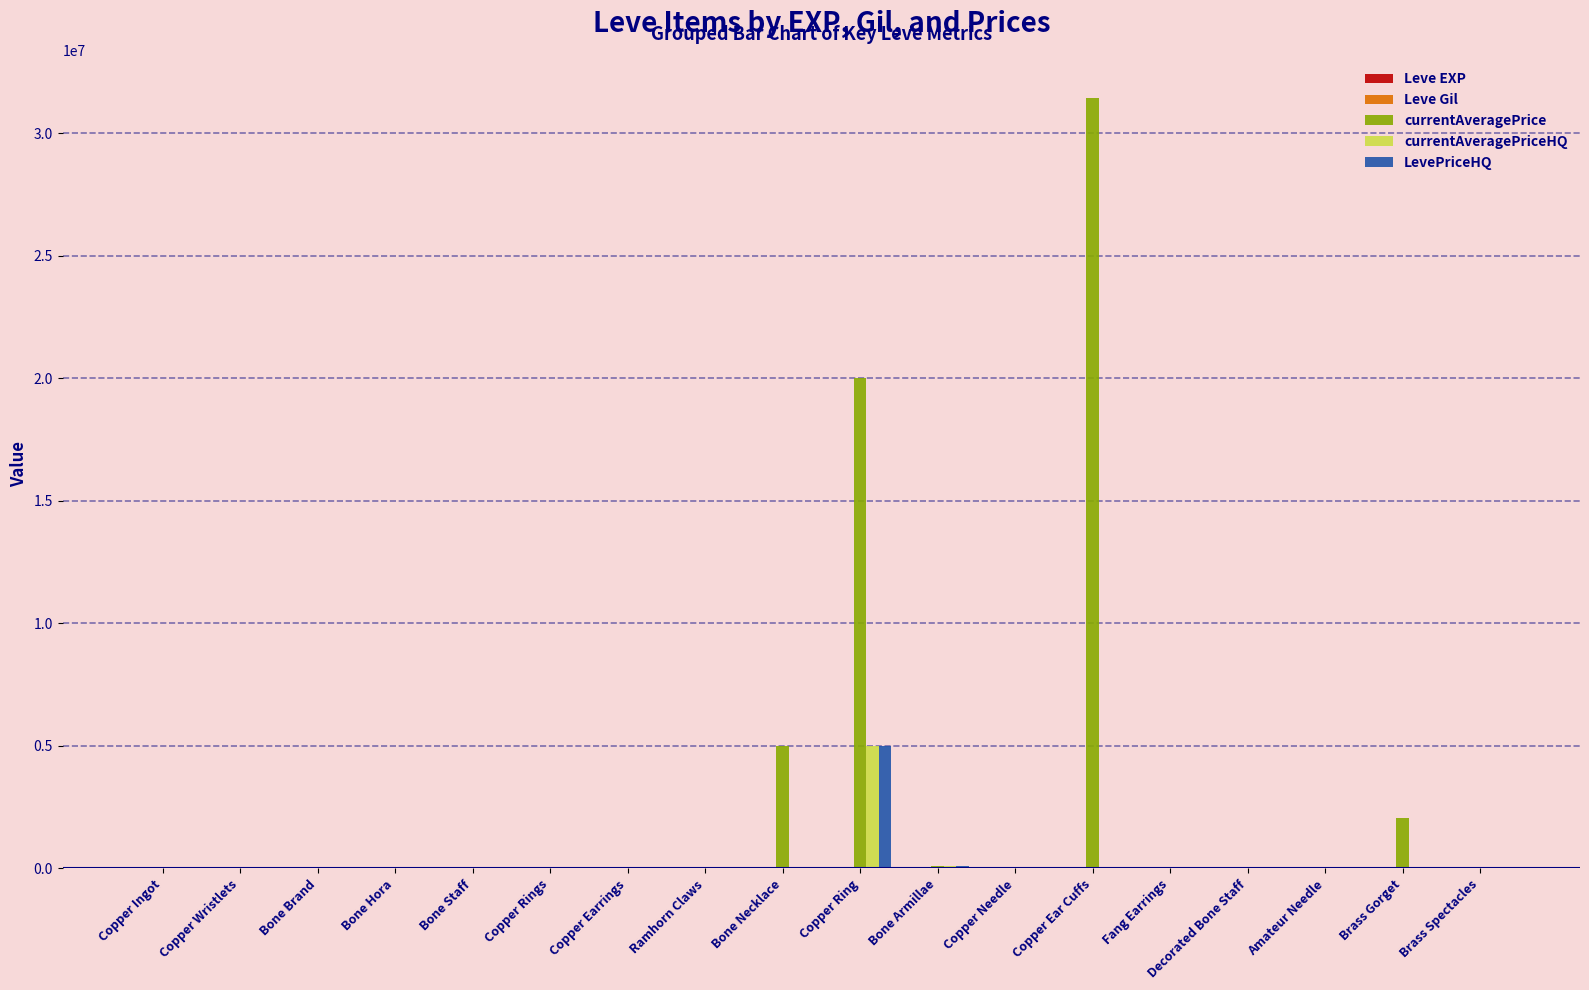

How many series are shown in this chart?

5